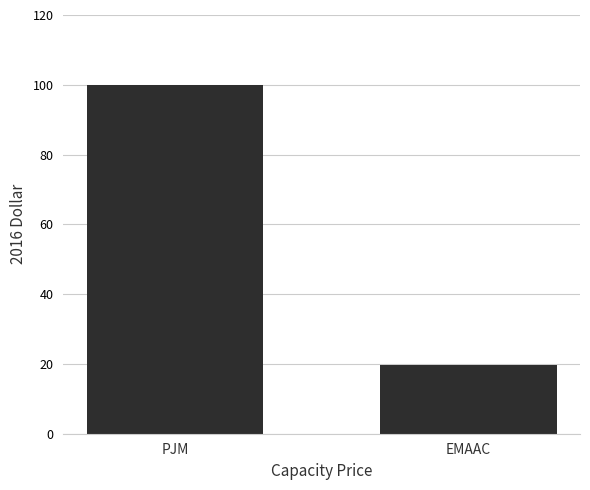

Is it true that the value at PJM is 100.0?

True